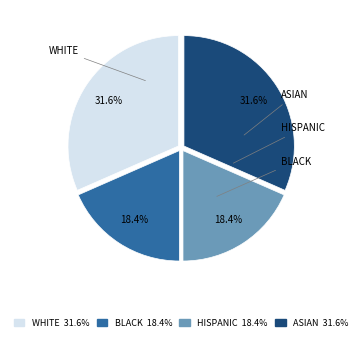

What percentage do ASIAN 31.6% and HISPANIC 18.4% together represent?

50.0%